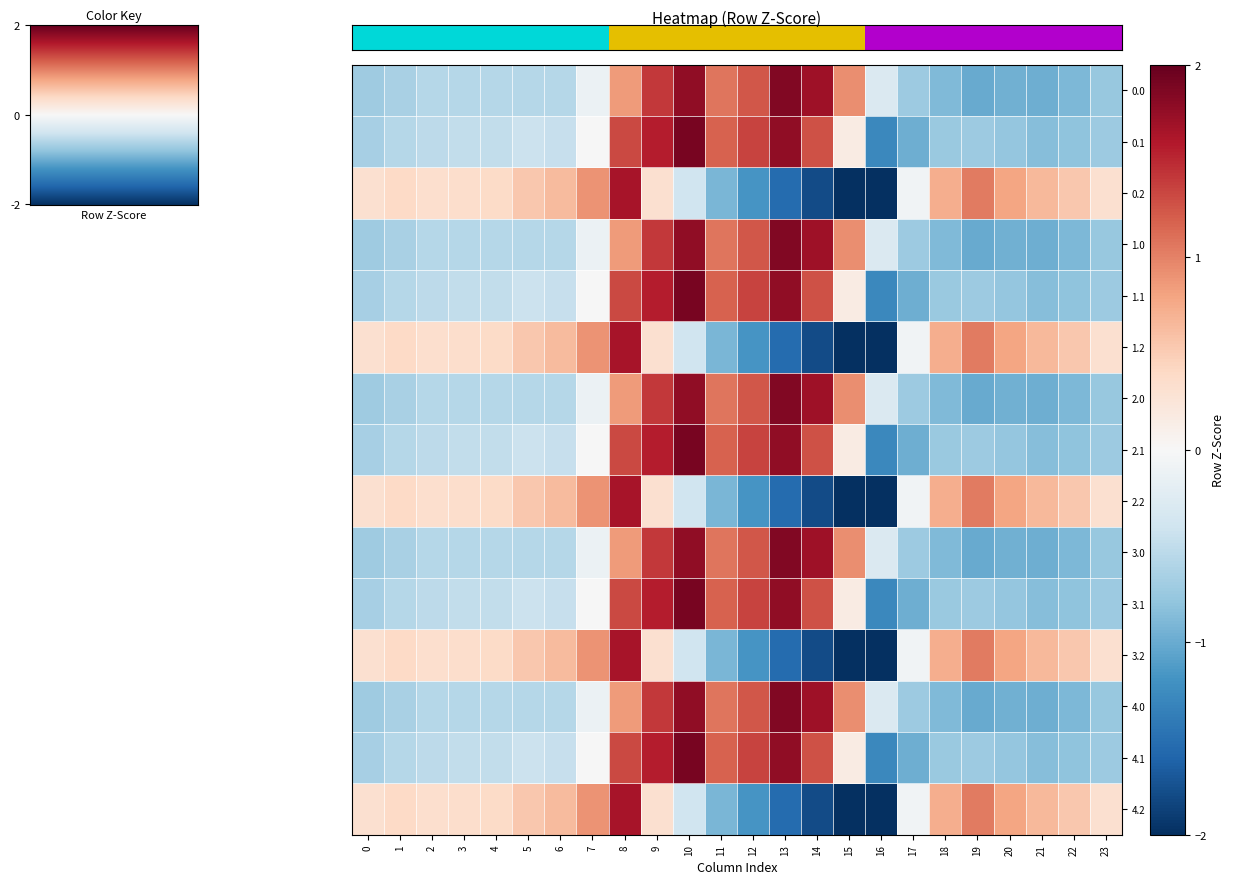

What is the minimum value shown in the chart?

-2.0